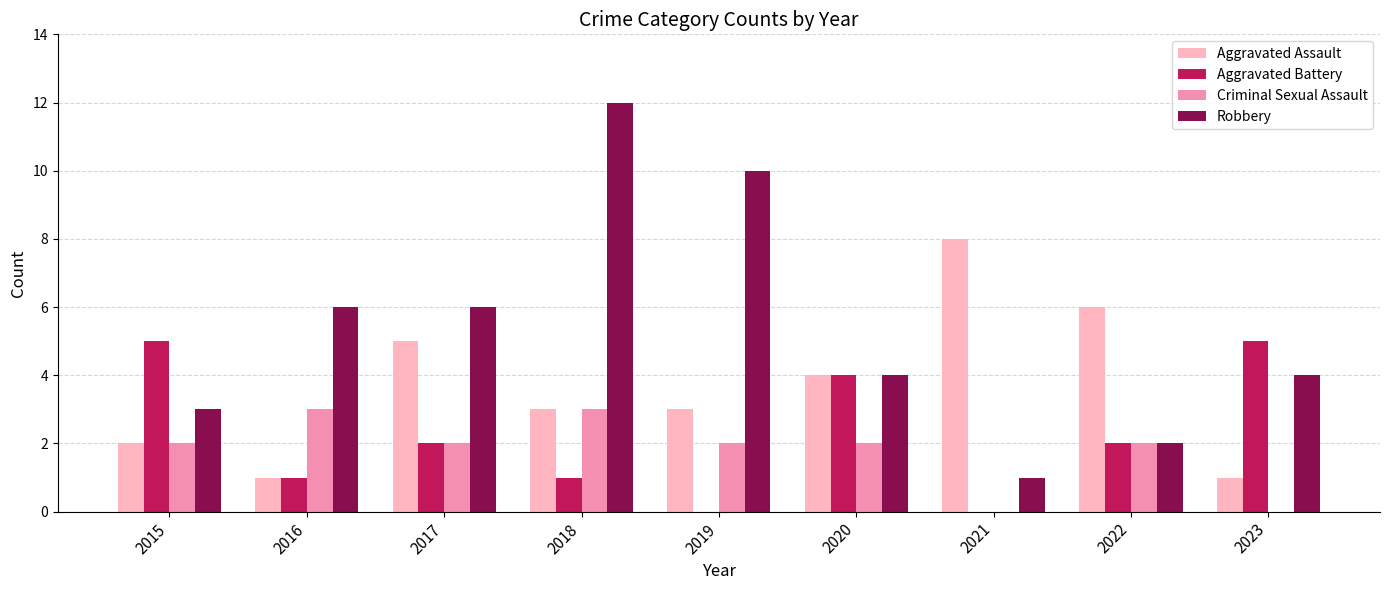

What is the greatest value displayed?

12